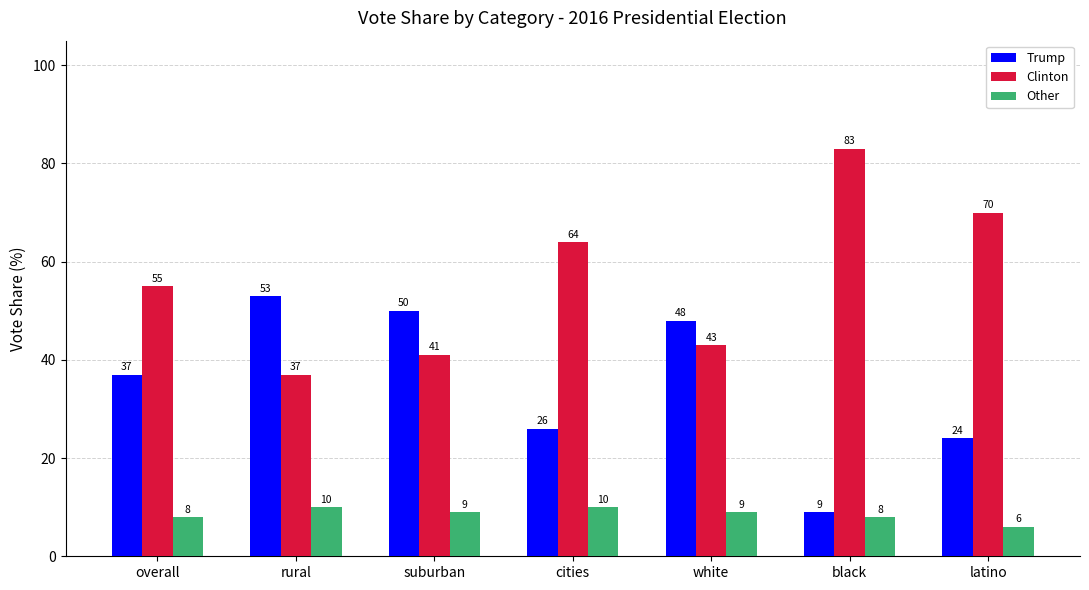

What are all the series names shown in the legend?

Trump, Clinton, Other